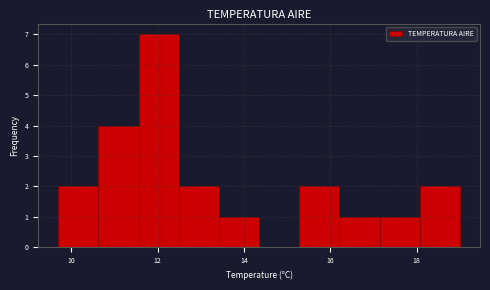

Over which range of the x-axis is the bar tallest?

11.6 to 12.4